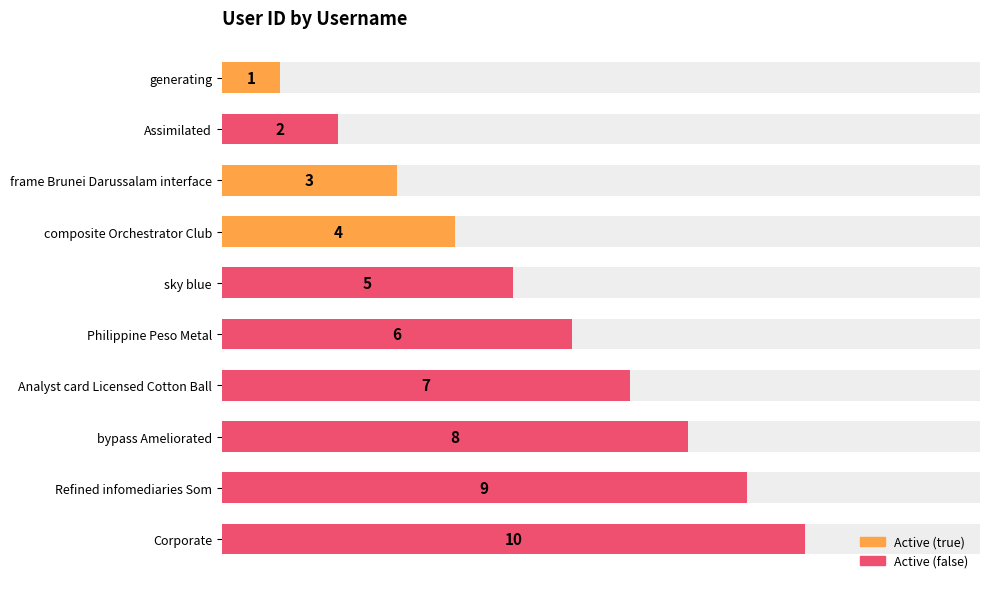

Count the values in the range 3 to 8.

6